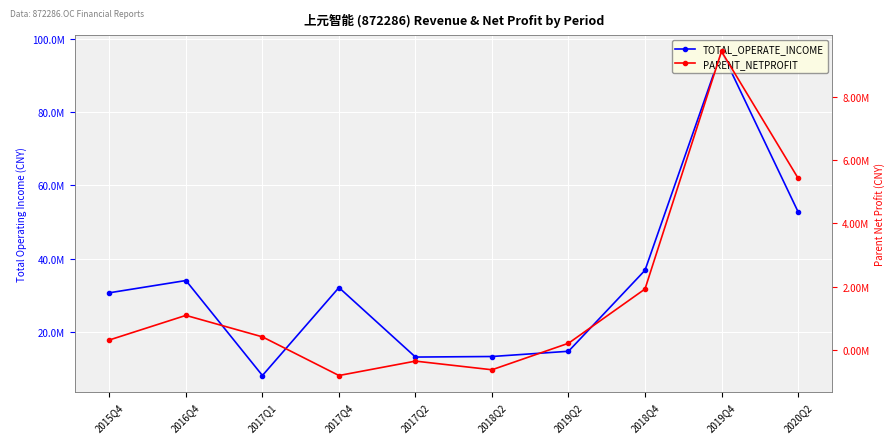

What are all the series names shown in the legend?

TOTAL_OPERATE_INCOME, PARENT_NETPROFIT